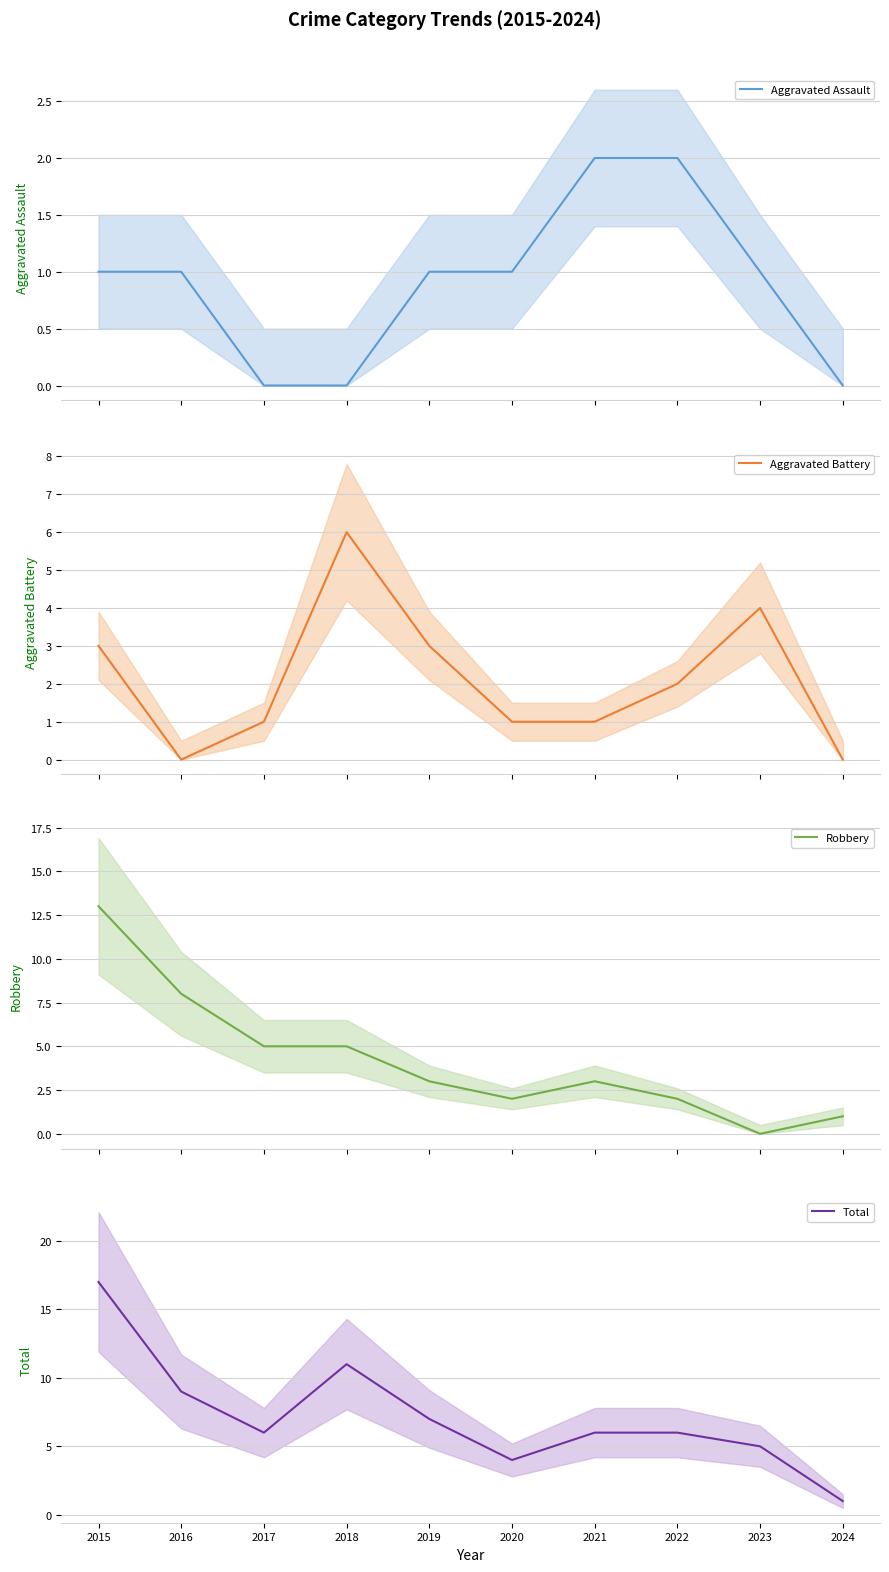

Does the chart display data point markers on the line(s)?

No